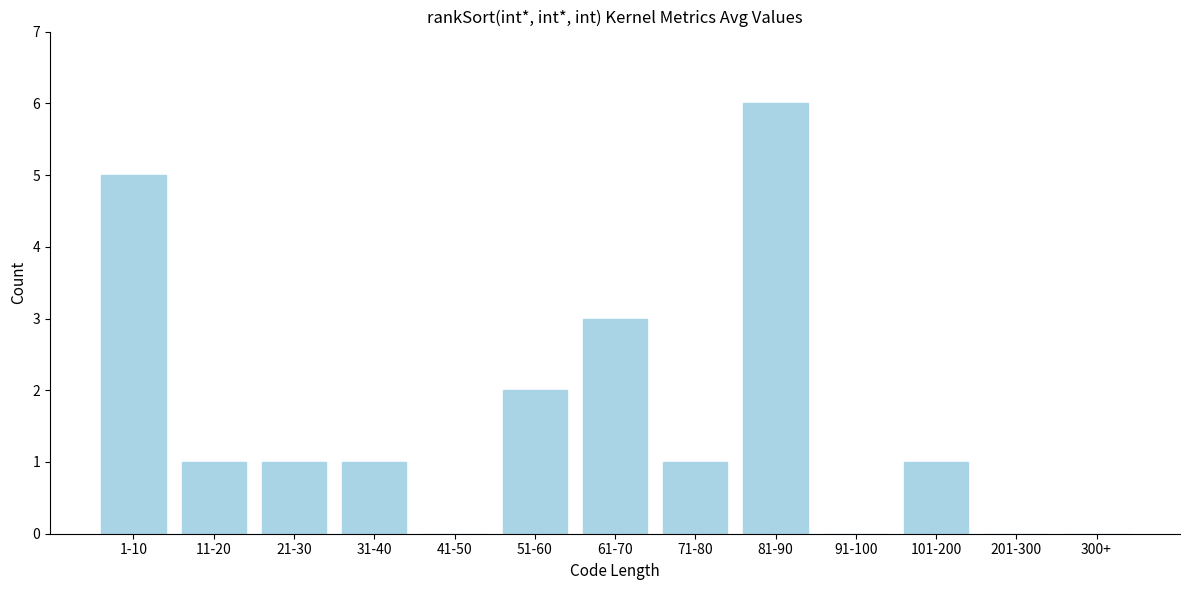

Reading right to left, what are all the values shown in this chart?

300+=0	201-300=0	101-200=1	91-100=0	81-90=6	71-80=1	61-70=3	51-60=2	41-50=0	31-40=1	21-30=1	11-20=1	1-10=5